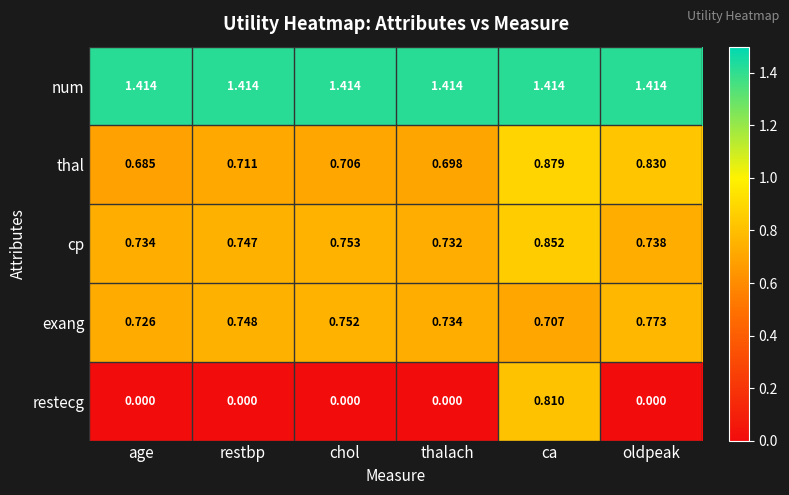

Which series changed the most between age and thalach?

thal